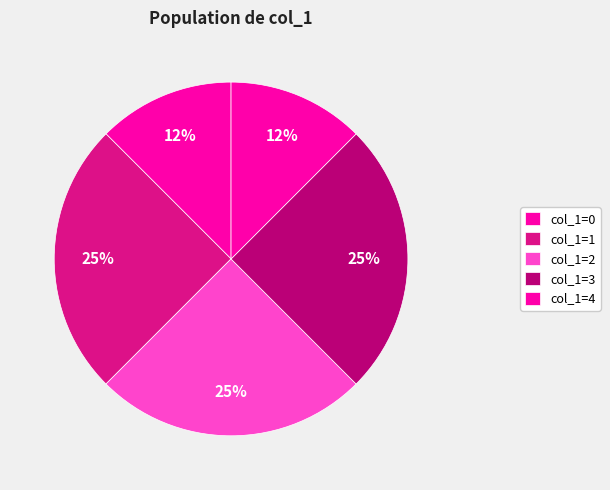

How many slices are in this pie chart?

5